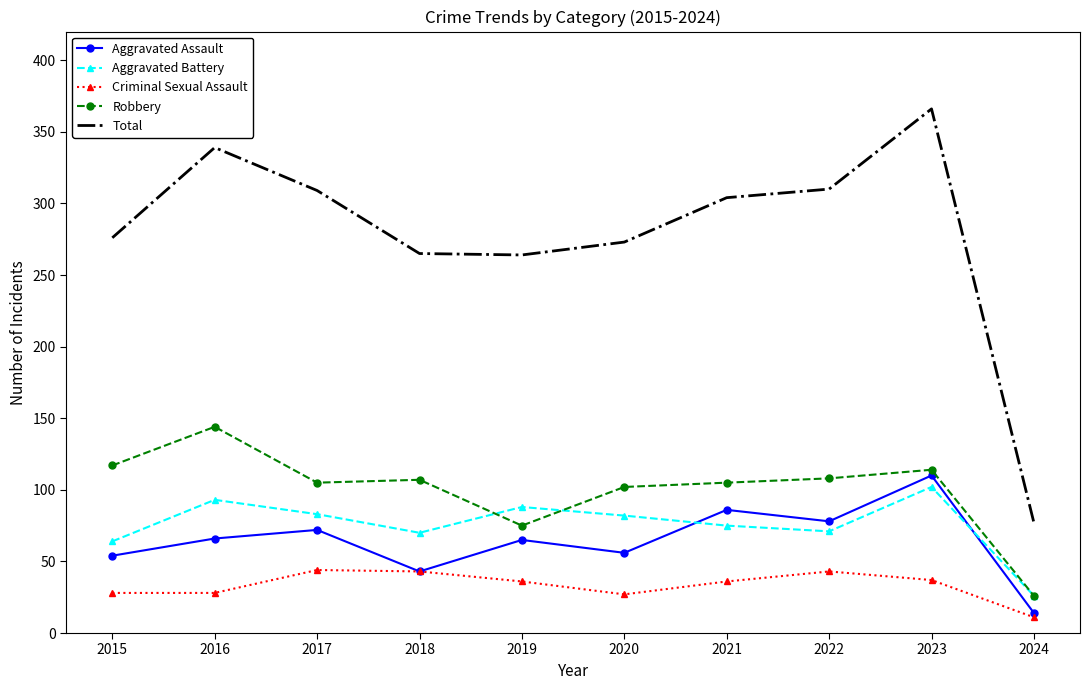

True or false: Total has more than 0 points higher than both neighbors.

True